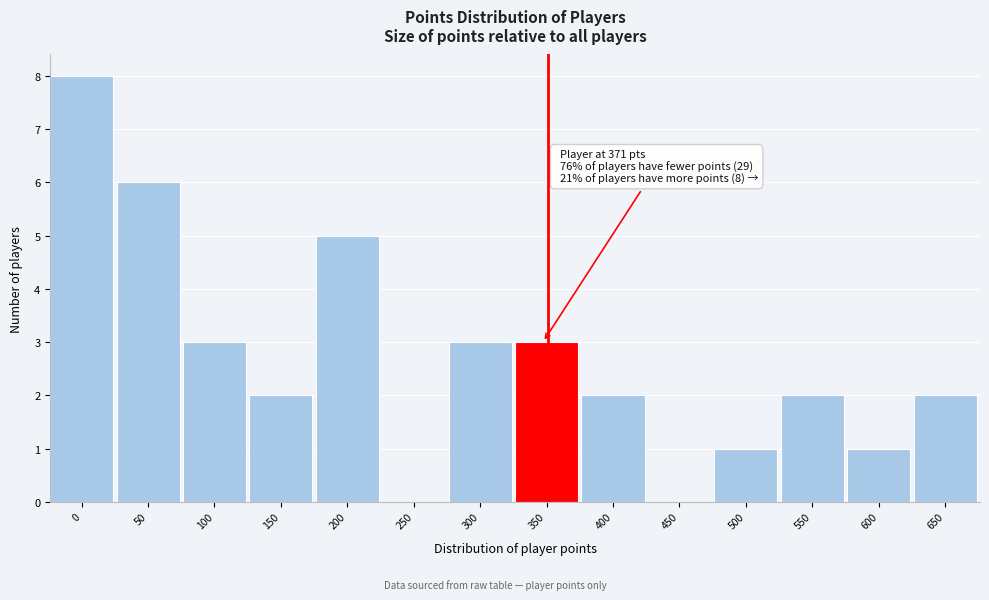

Reading left to right, extract all data points from this chart.

0=8	50=6	100=3	150=2	200=5	250=0	300=3	350=3	400=2	450=0	500=1	550=2	600=1	650=2